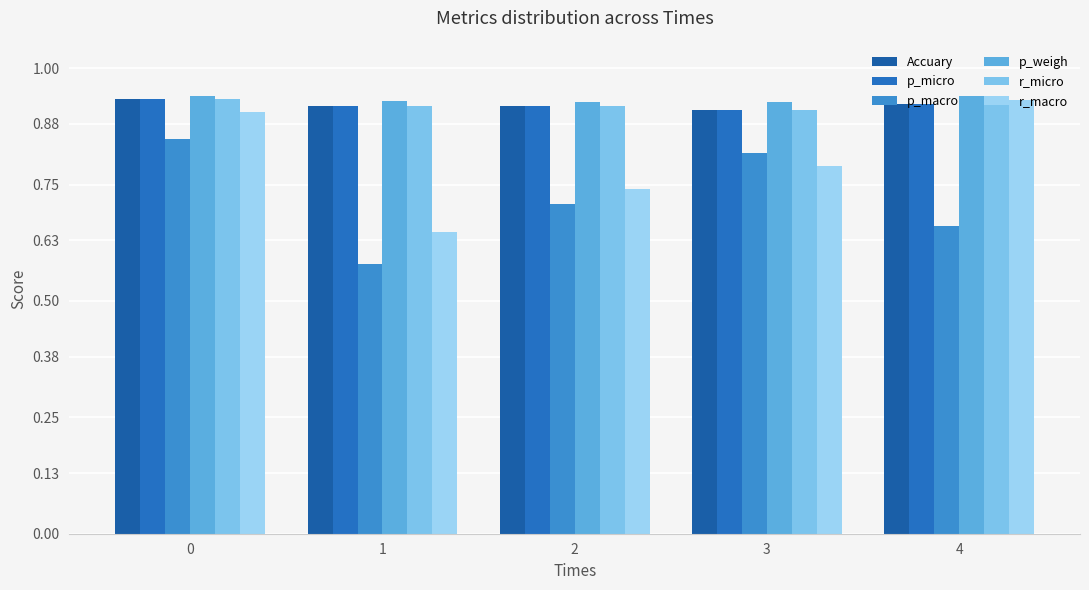

Rank the series at 2 from highest to lowest value.

p_weigh, Accuary, p_micro, r_micro, r_macro, p_macro